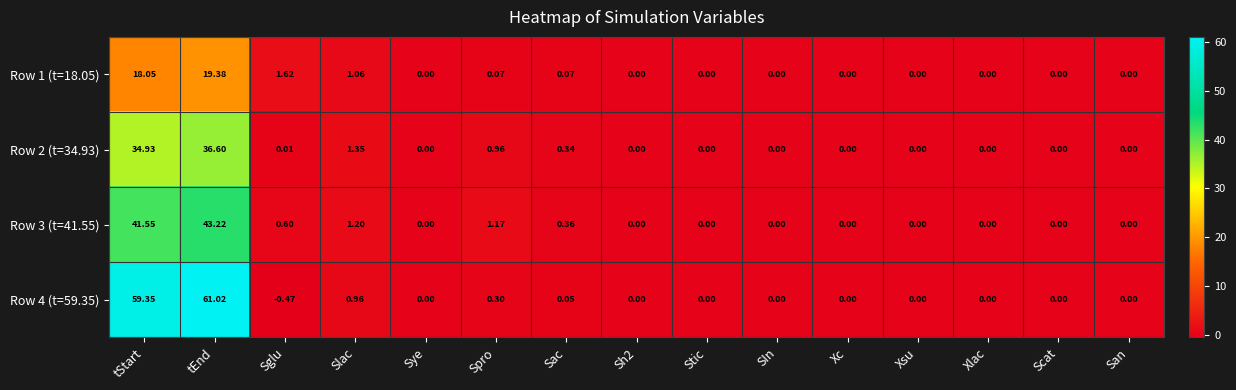

At which label is Row 3 (t=41.55) closest to 21?

Slac